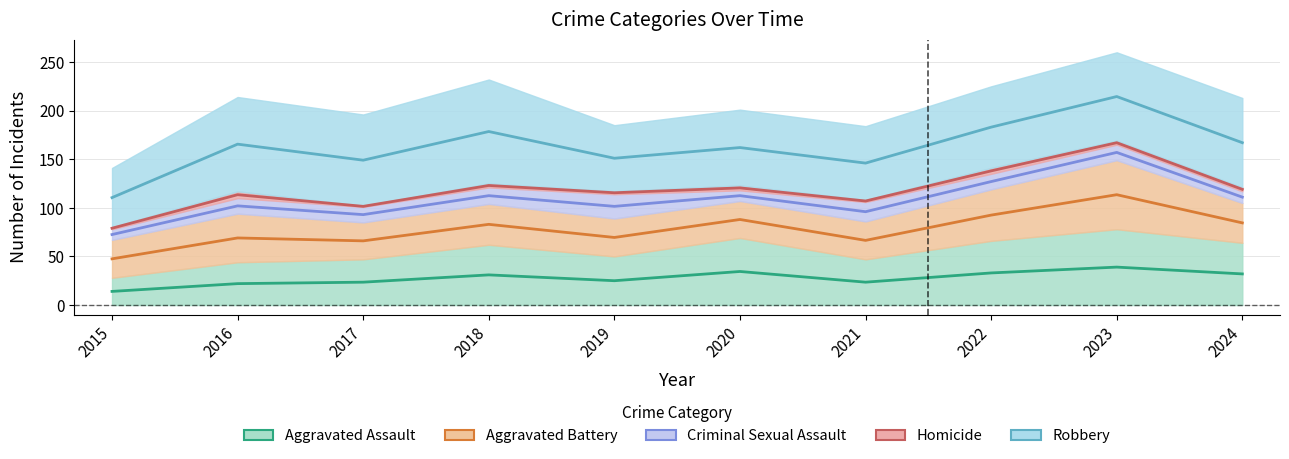

How many interior local peaks does the Homicide series have?

4